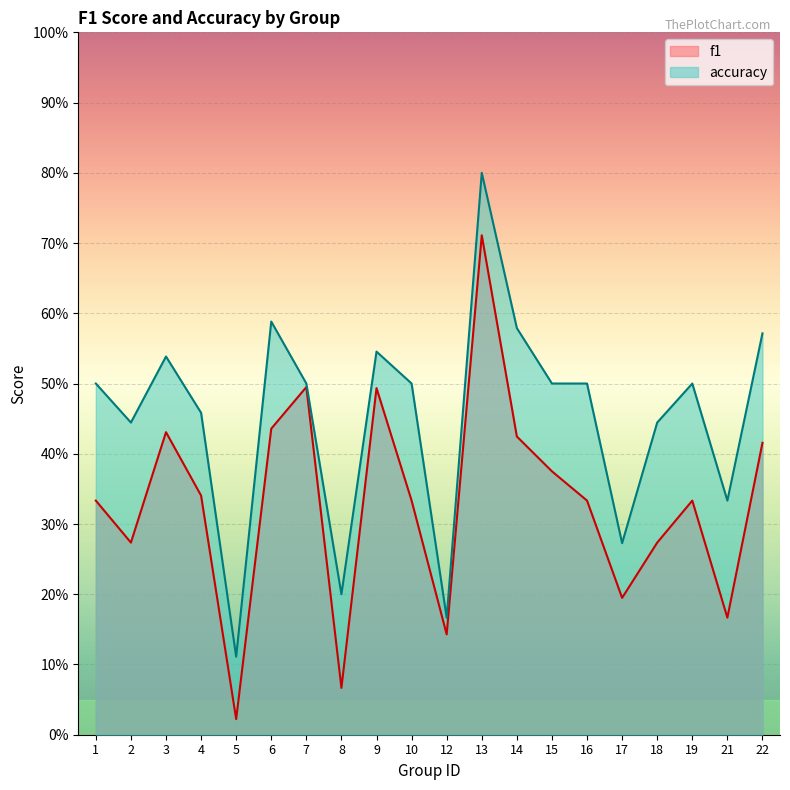

The value of accuracy at 16 is 0.3. True or false?

False